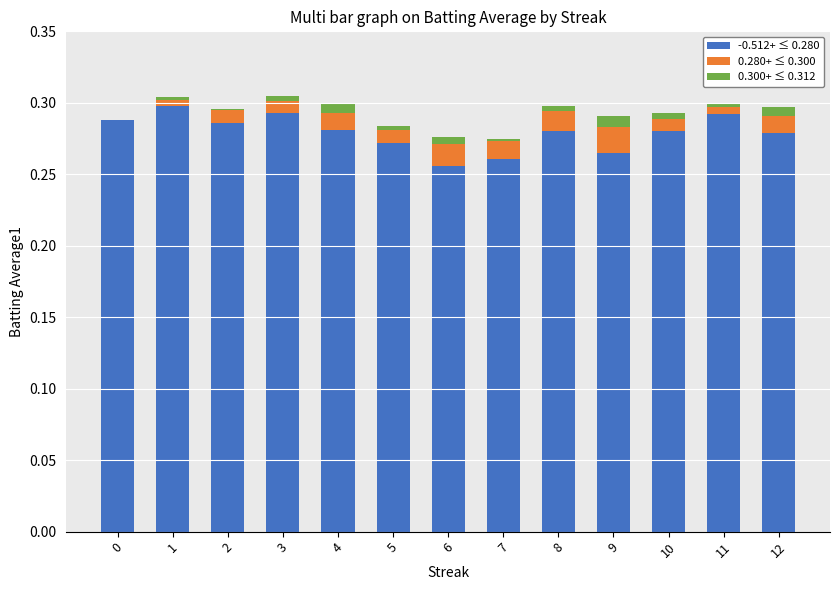

The -0.512+ ≤ 0.280 series shows 0.3 at 1. True or false?

True